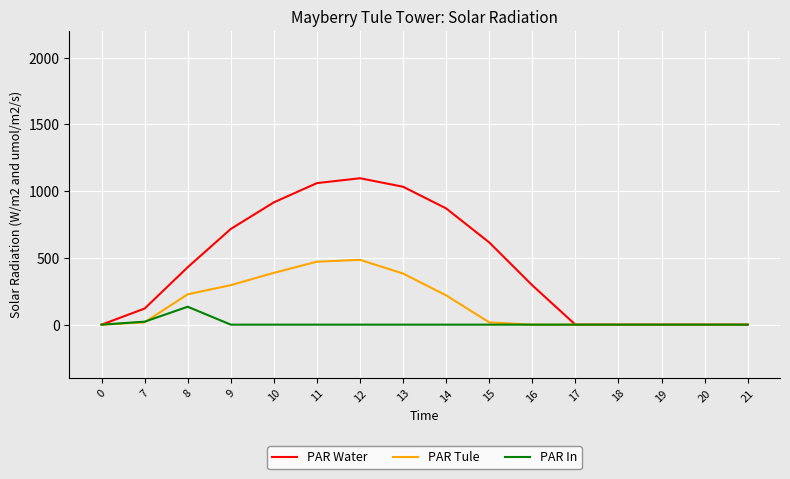

The value of PAR In at 0 is 83.9. True or false?

False